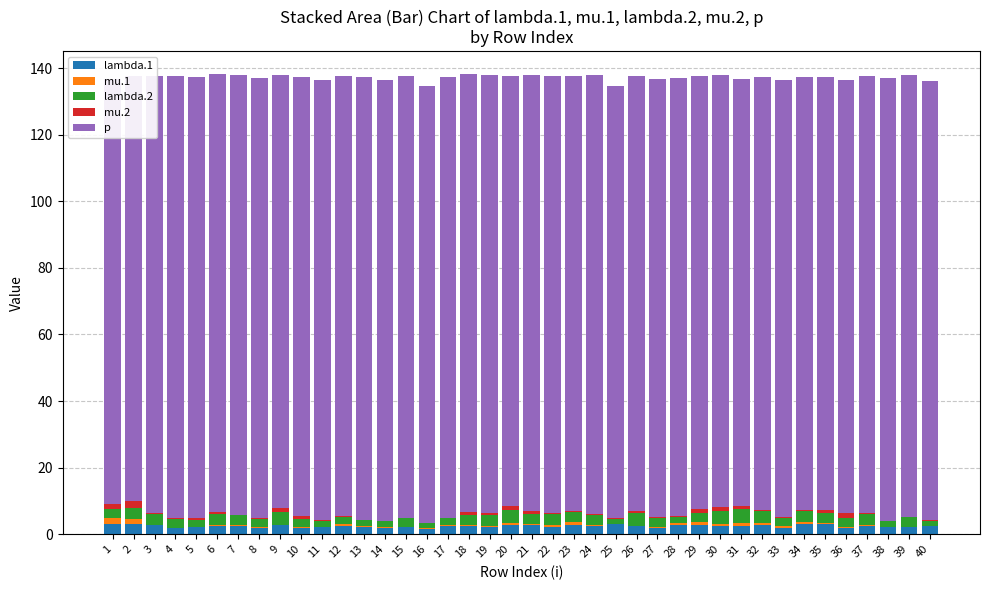

Which series has the largest total across all categories?

p